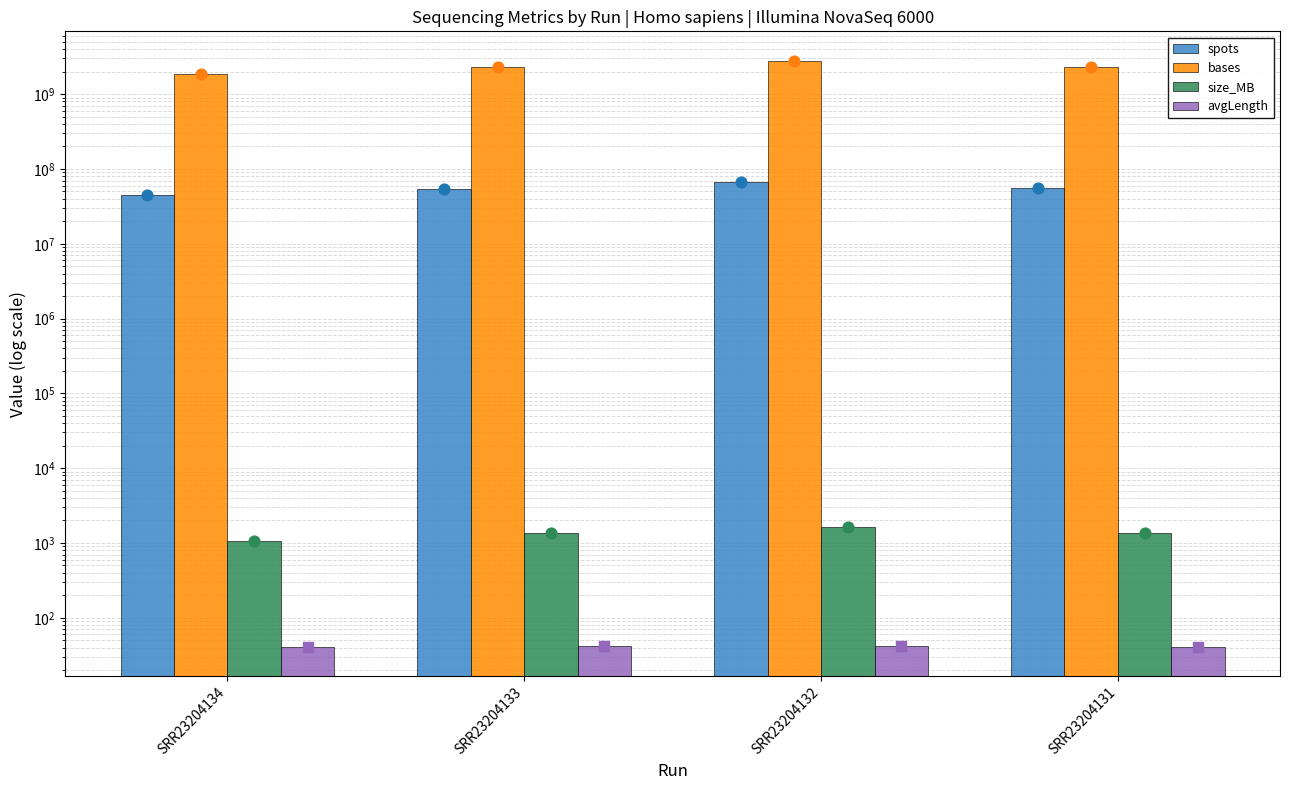

Which series has the largest Y range (max minus min)?

bases